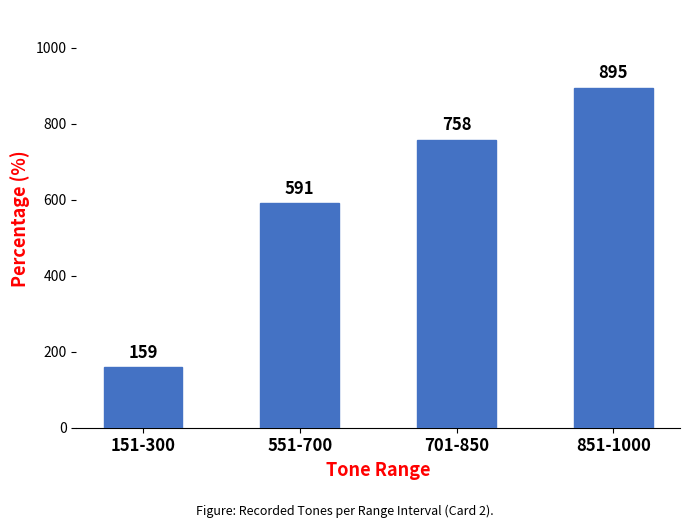

What is the average value?

601